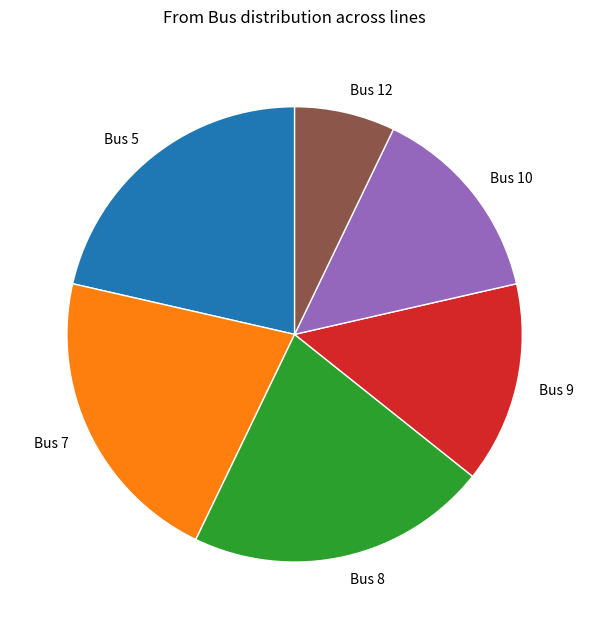

True or false: Bus 8 accounts for 10% of the total.

False